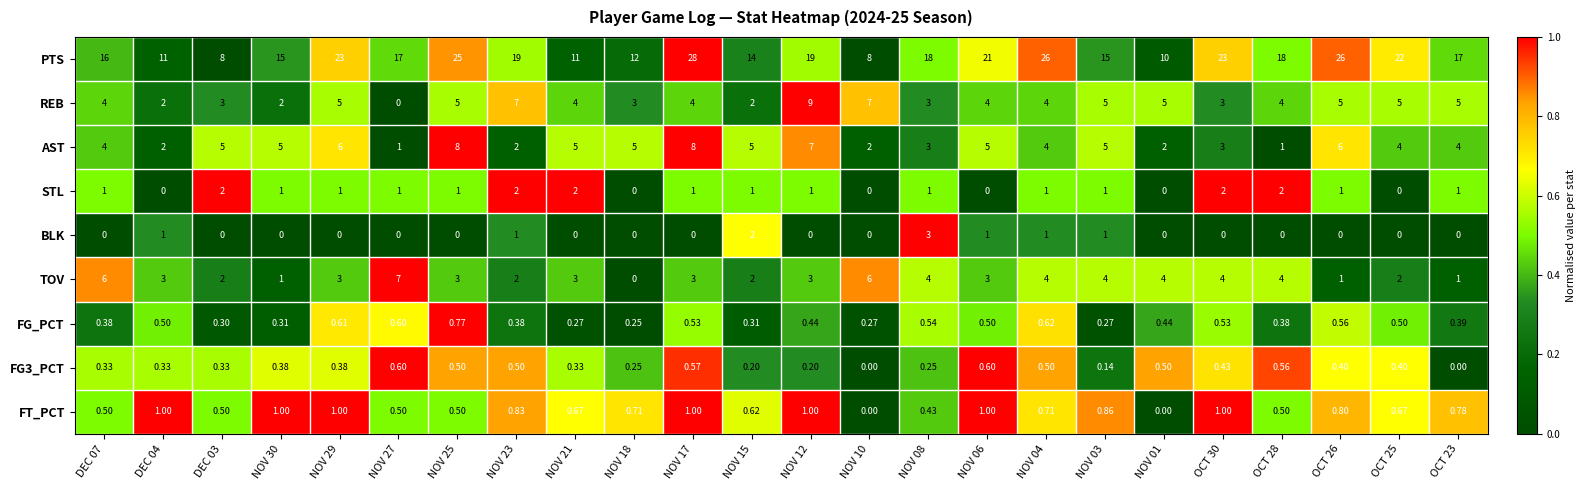

Which series has the largest total across all categories?

PTS